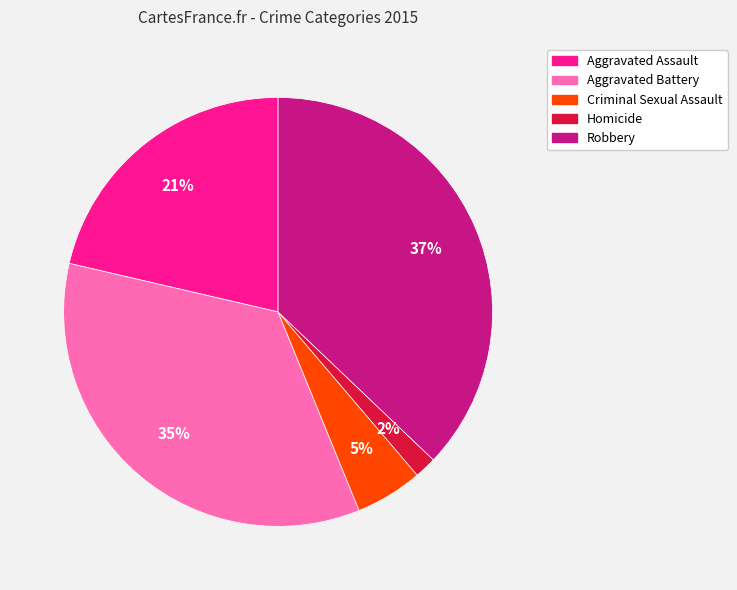

The Criminal Sexual Assault slice represents 15% of the pie. True or false?

False